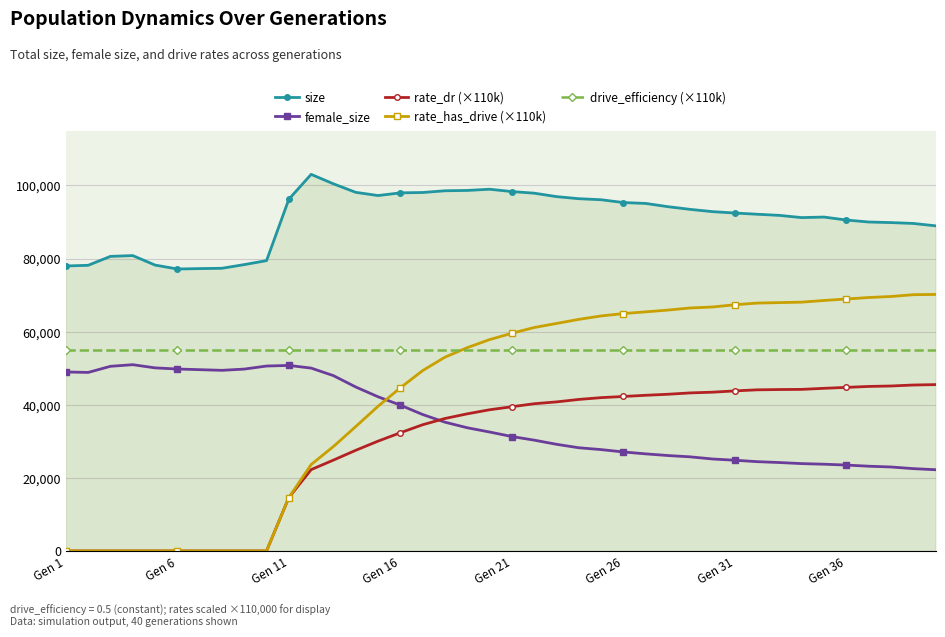

Which series has the largest total across all categories?

size